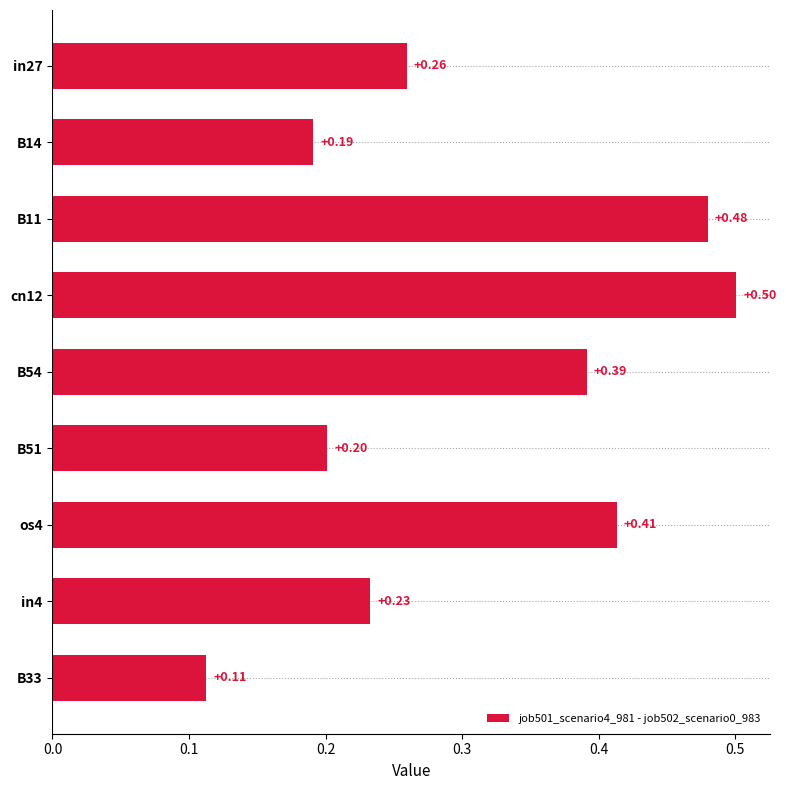

Rank the categories by value from highest to lowest.

cn12, B11, os4, B54, in27, in4, B51, B14, B33